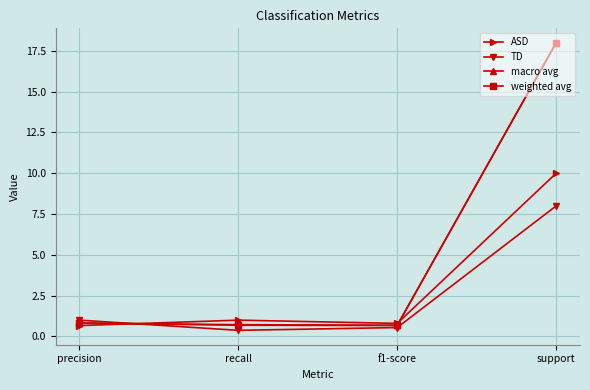

What position from the left is support?

4